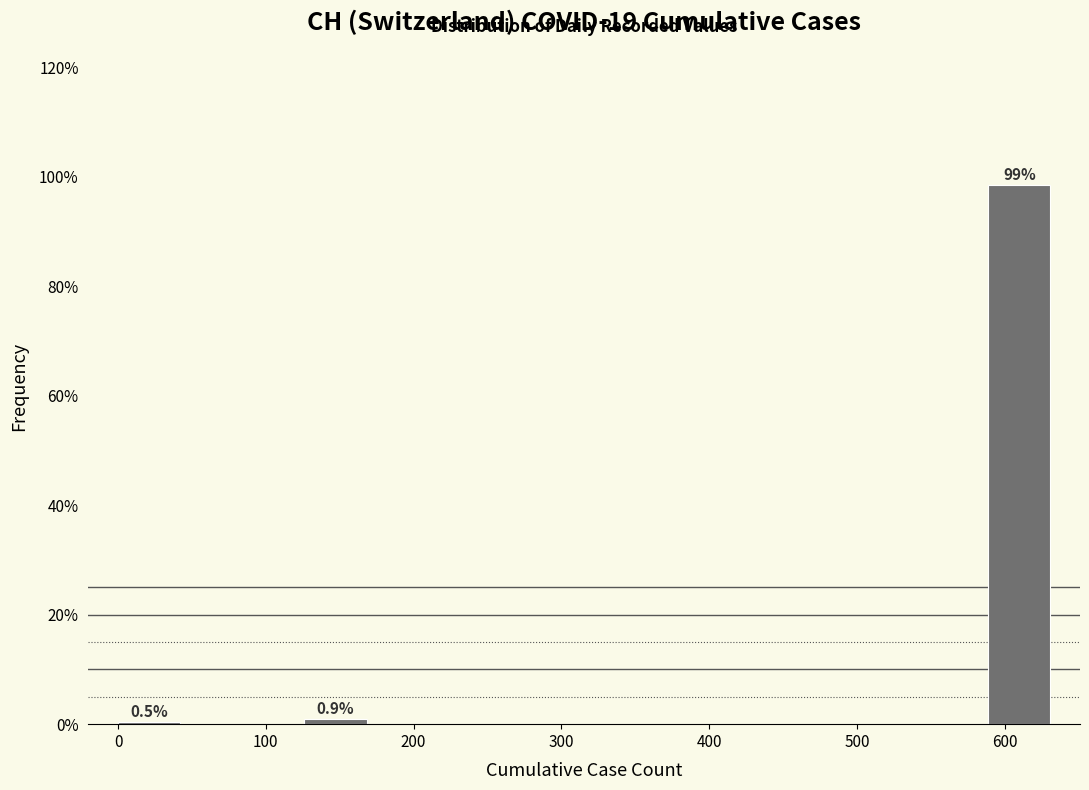

Which range on the x-axis has the tallest bar?

590 to 630